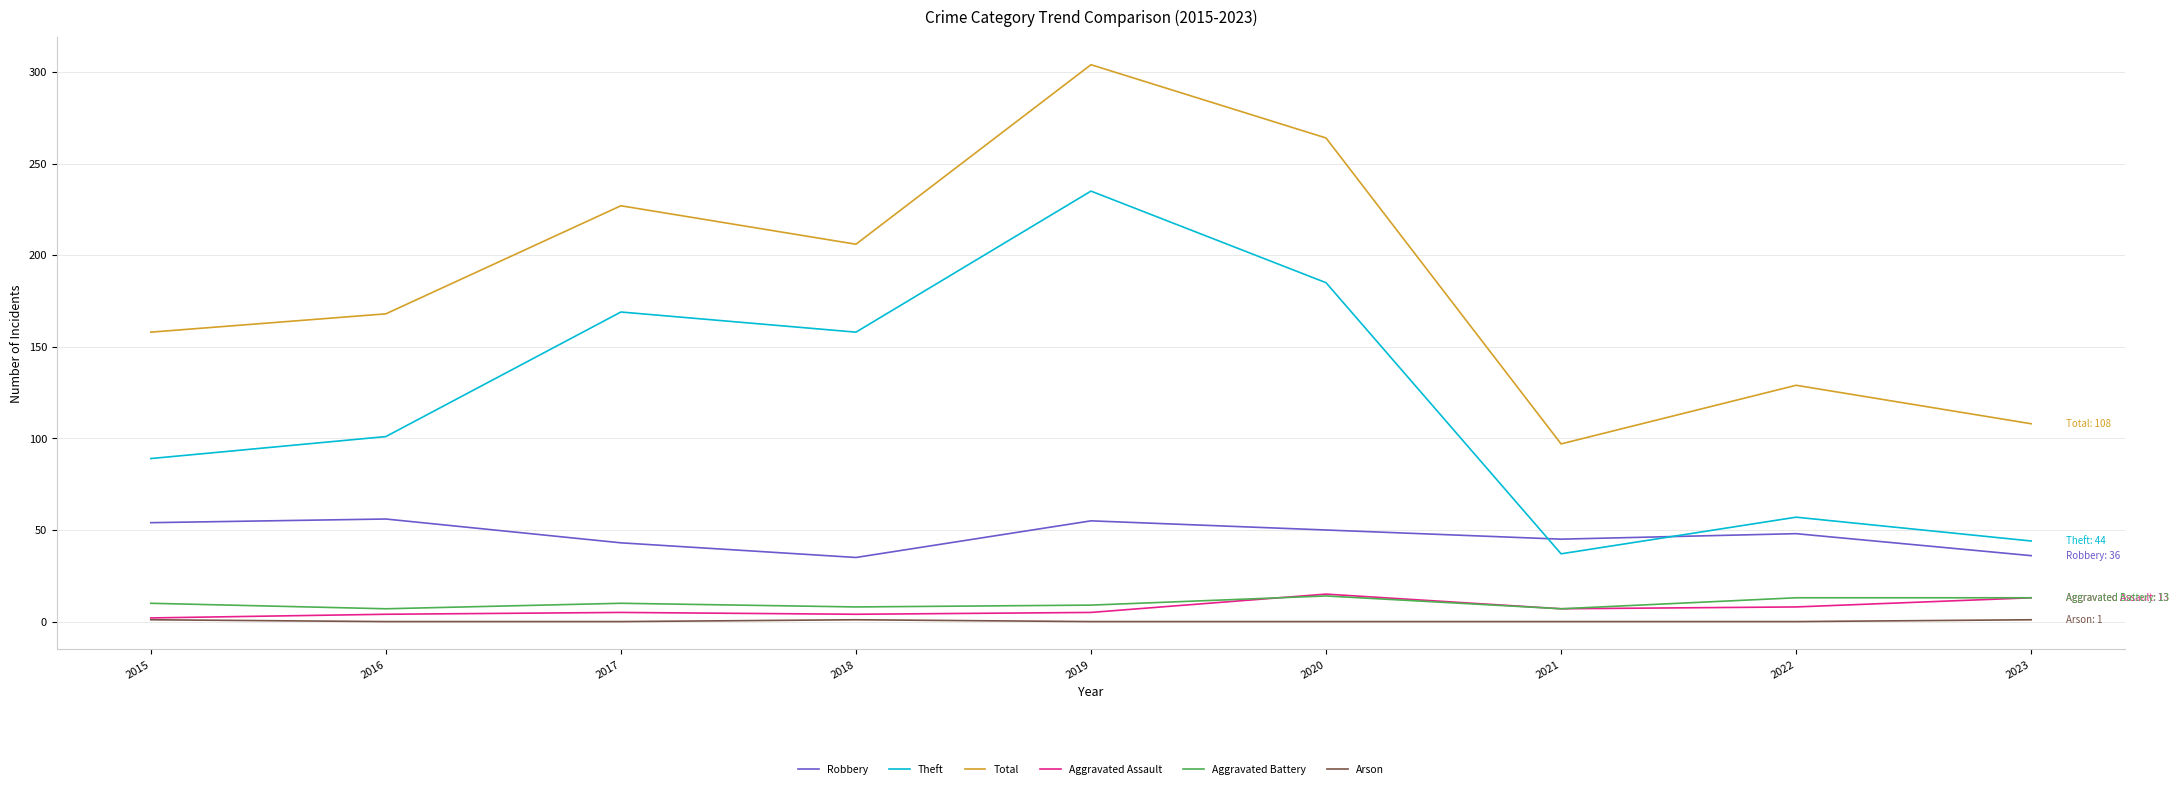

What is the sum of all Total values?

1661